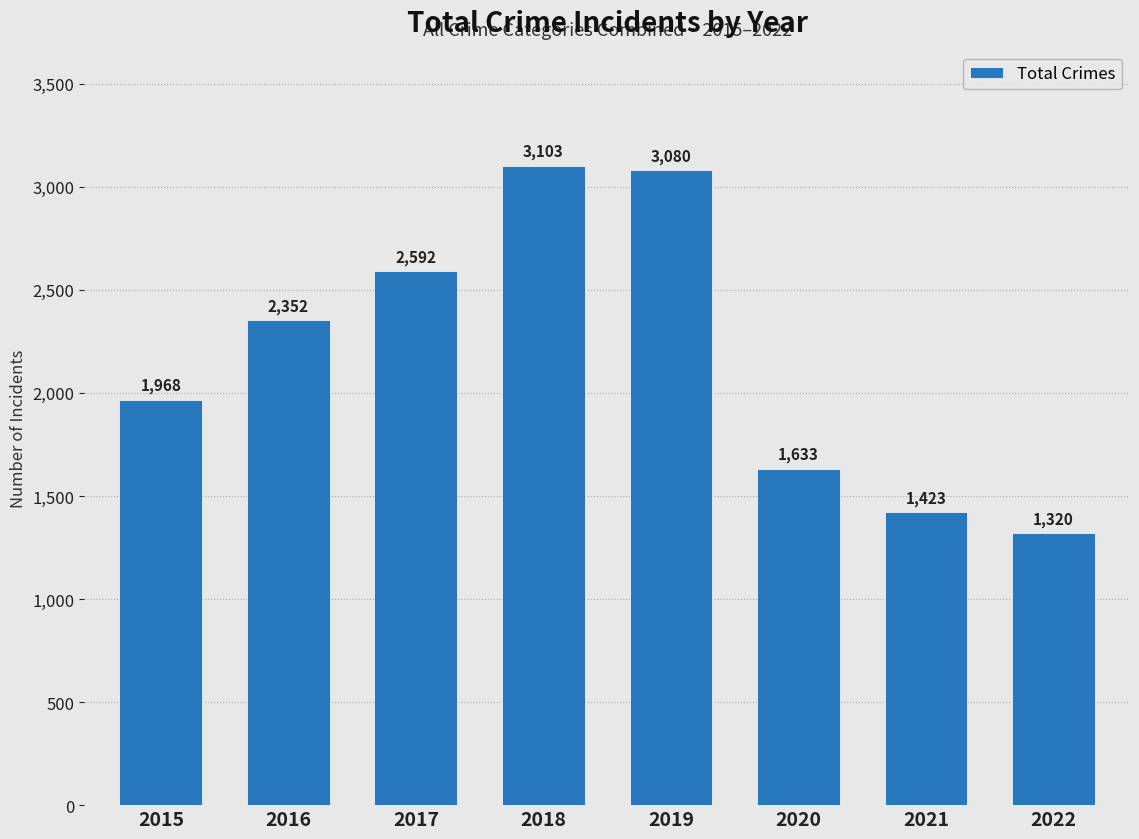

What is the minimum value shown in the chart?

1320